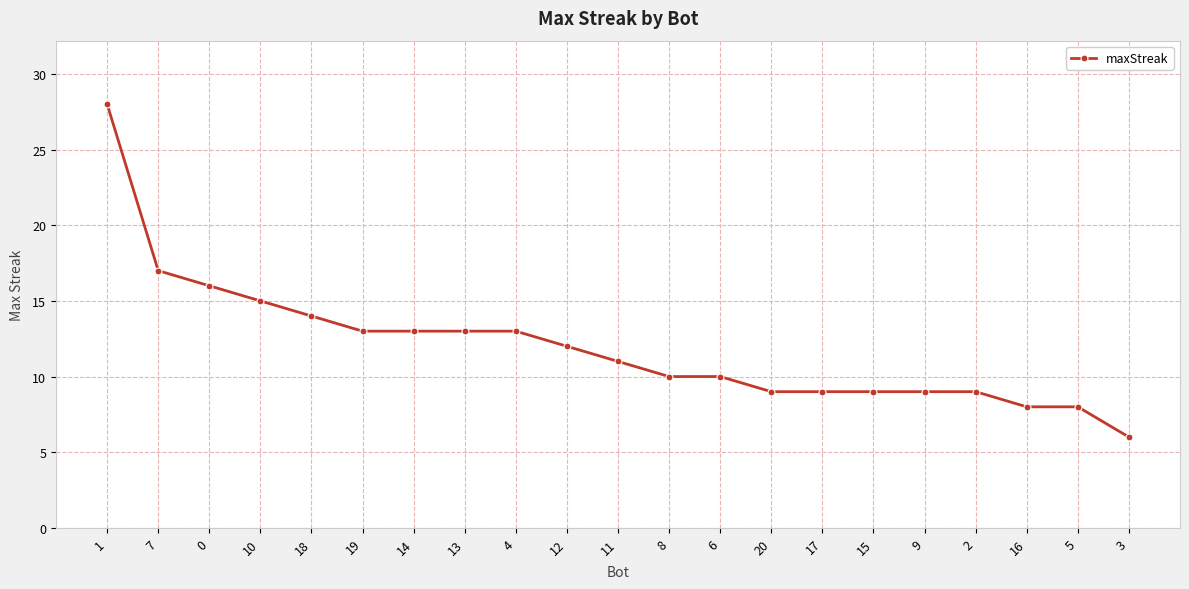

Is it true that the value at 12 is 12?

True